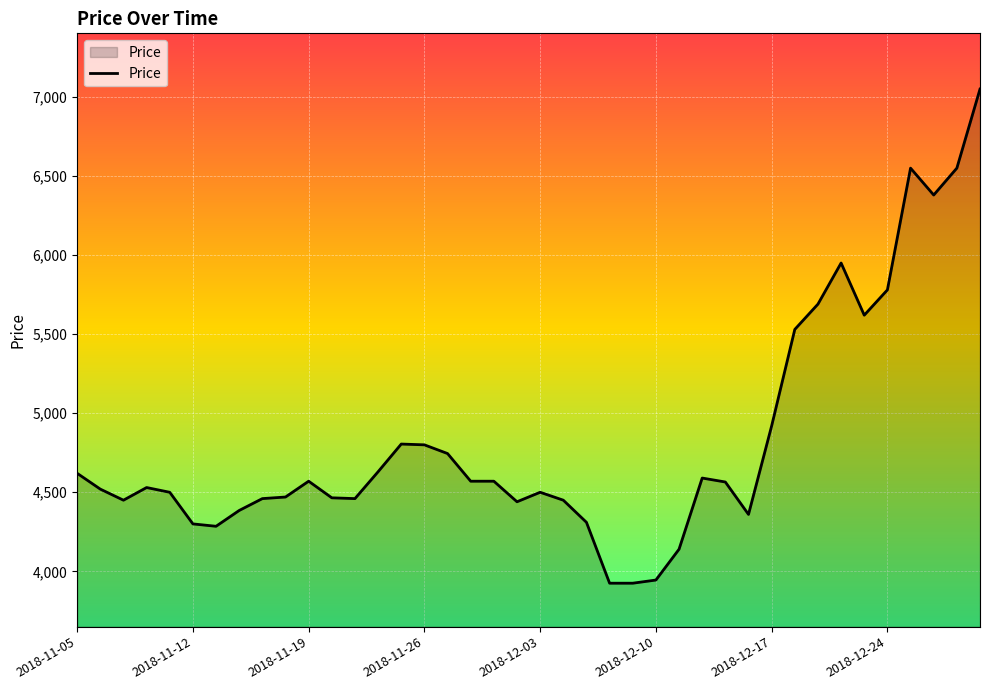

What is the sum of all values?

193305